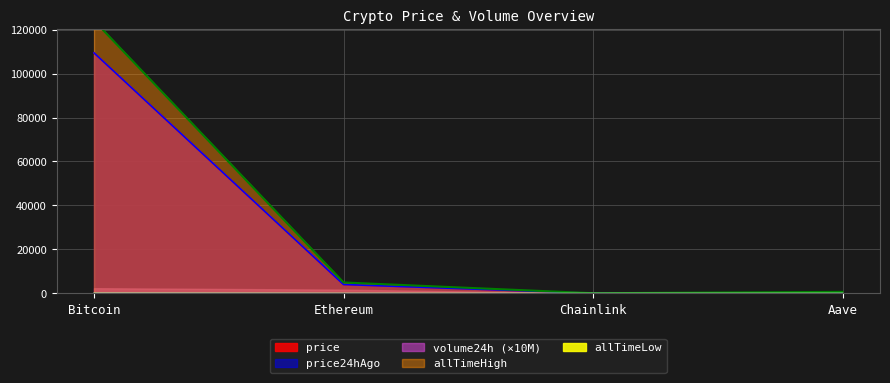

The value of price24hAgo at Ethereum is 2554.0. True or false?

False